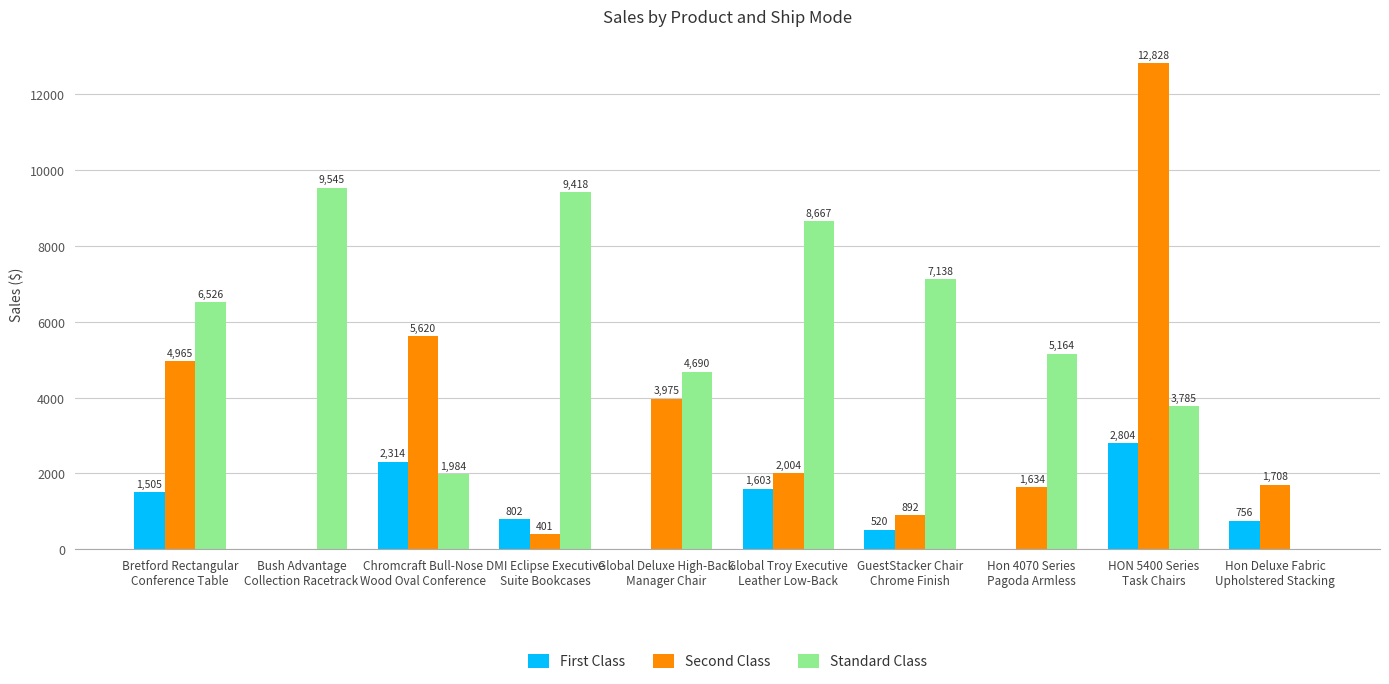

Which category has the highest value in the First Class series?

HON 5400 Series
Task Chairs